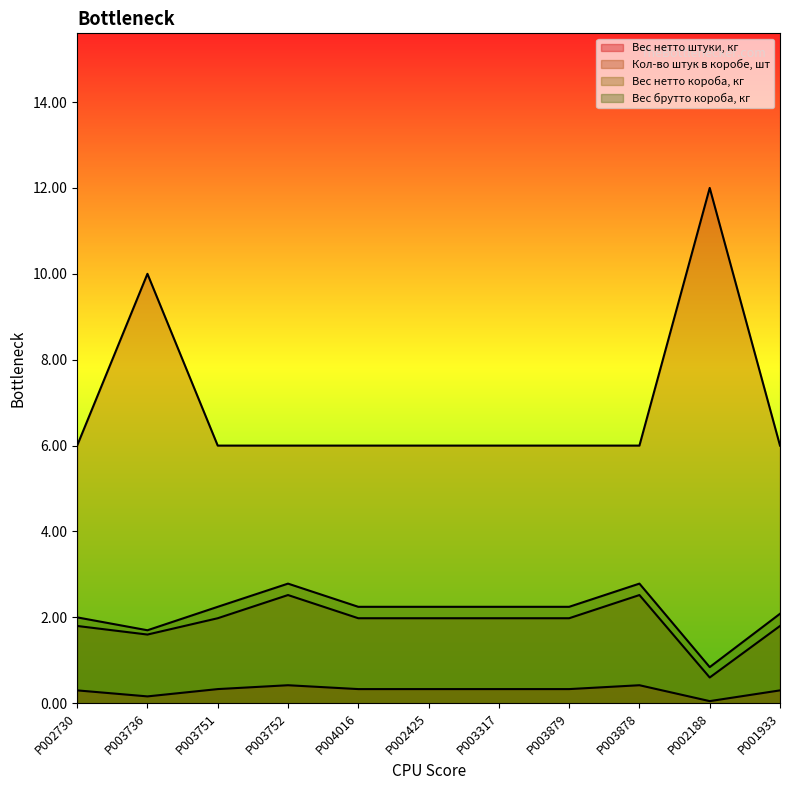

What are all the series names shown in the legend?

Вес нетто штуки, кг, Кол-во штук в коробе, шт, Вес нетто короба, кг, Вес брутто короба, кг